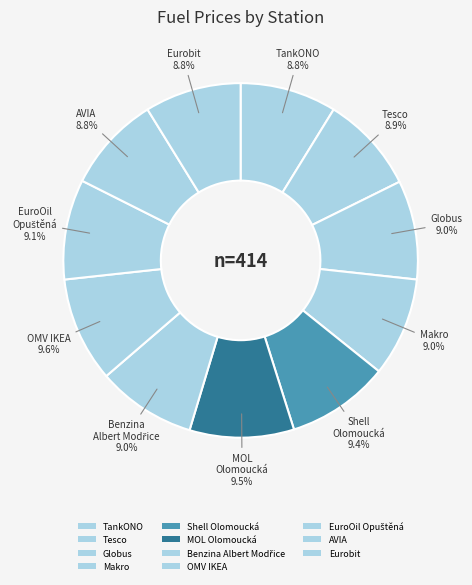

Does any single category account for the majority?

No